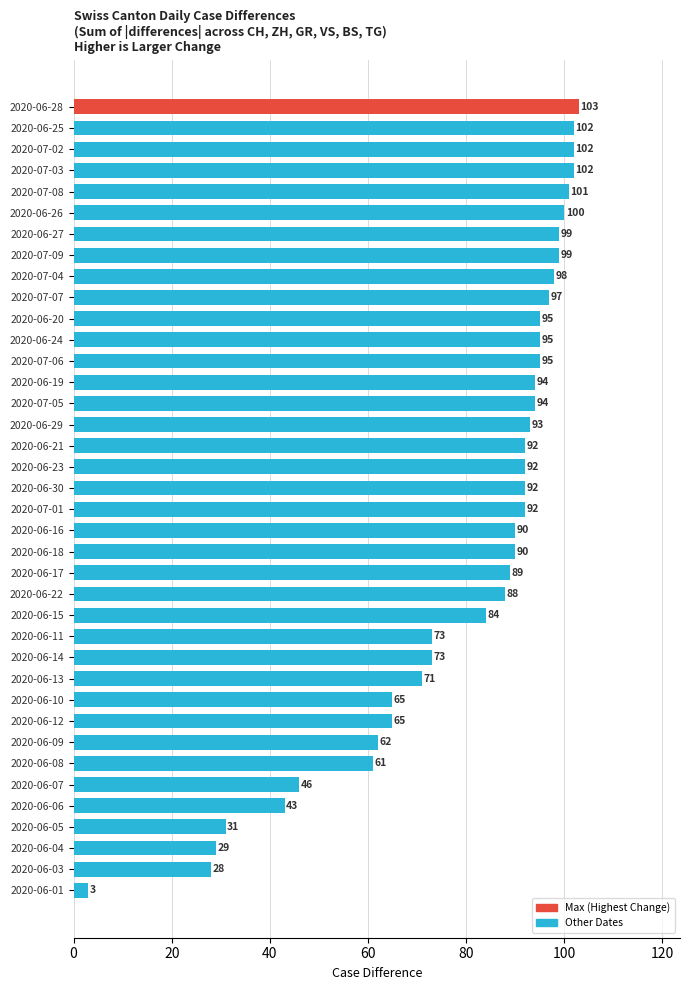

Reading top to bottom, transcribe all the data shown in this chart.

103	102	102	102	101	100	99	99	98	97	95	95	95	94	94	93	92	92	92	92	90	90	89	88	84	73	73	71	65	65	62	61	46	43	31	29	28	3